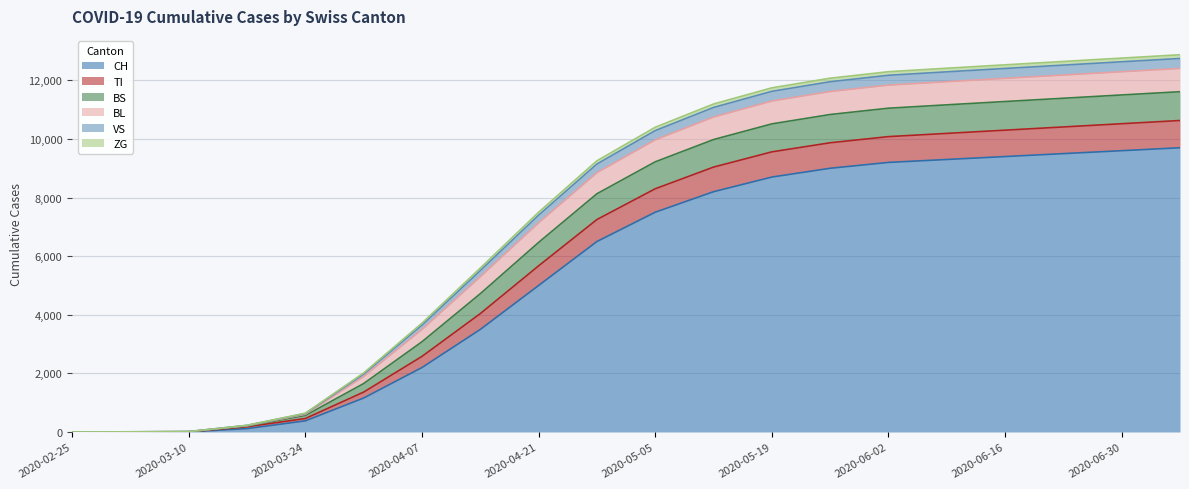

True or false: TI has a value of 7 at 2020-03-10.

False